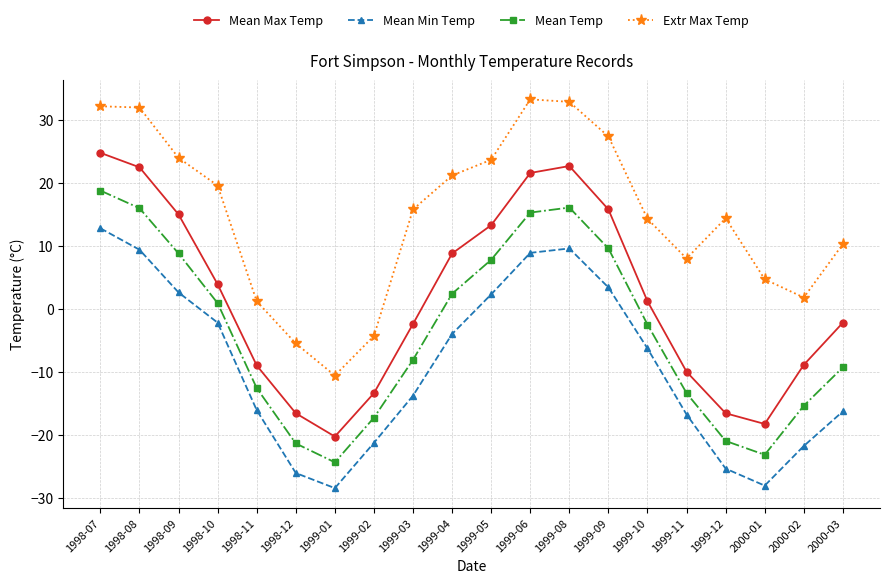

Does the chart have visible grid lines?

Yes